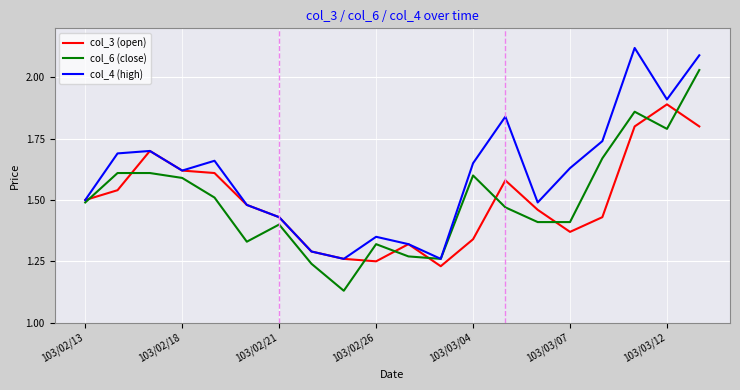

Which series has the largest total across all categories?

col_4 (high)